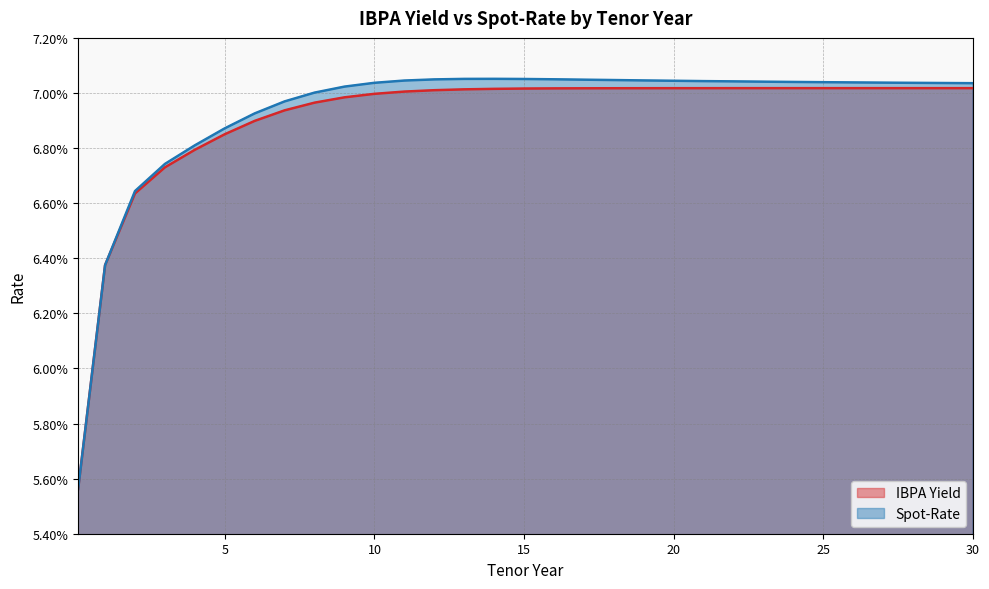

Which series has the largest total across all categories?

Spot-Rate